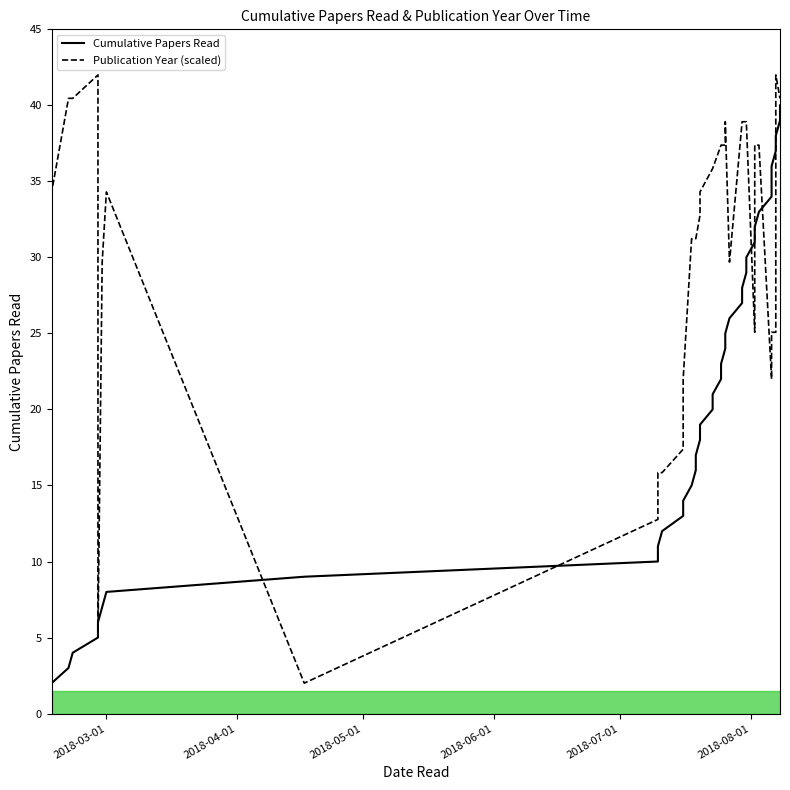

Is it true that Cumulative Papers Read equals 5.9 at 11?

False